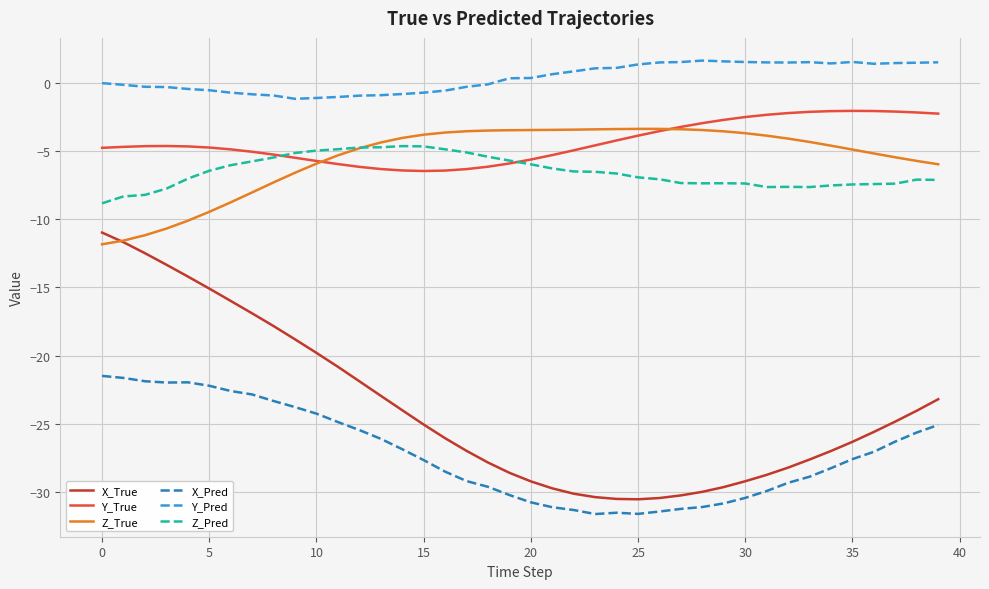

Does the chart have visible grid lines?

Yes